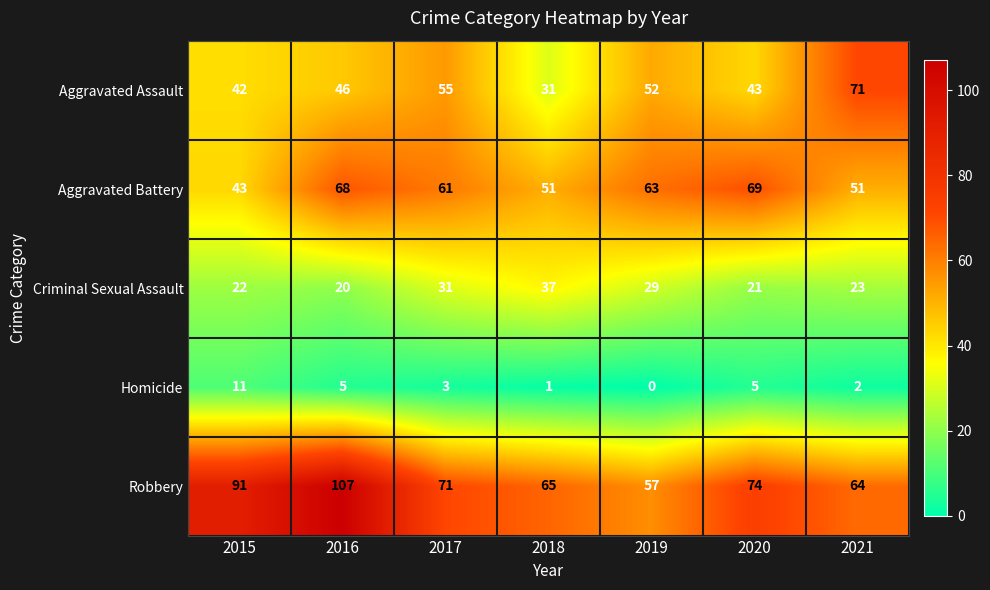

At which category does the chart reach its minimum across all series?

2019